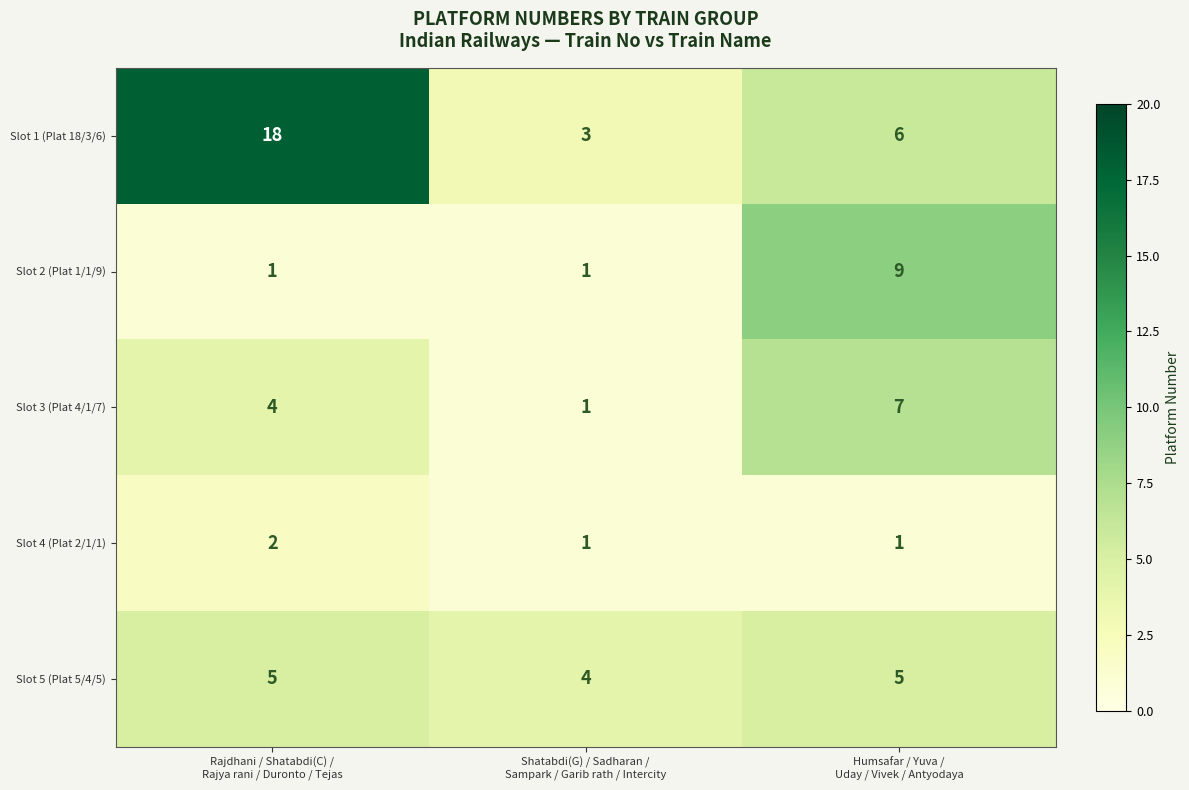

Count the Slot 1 (Plat 18/3/6) values in the range 3 to 18.

3